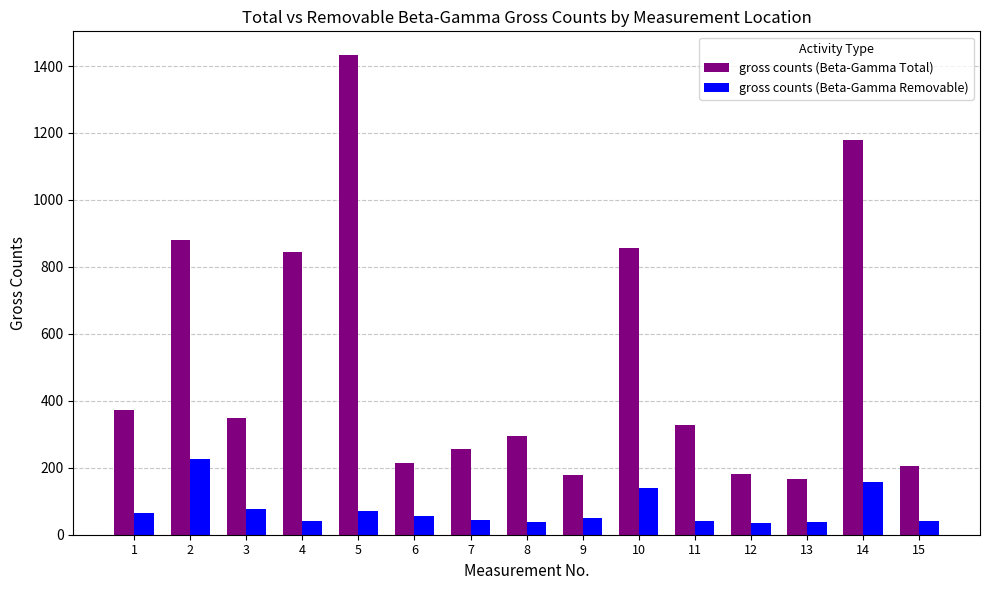

Rank the series at 10 from lowest to highest value.

gross counts (Beta-Gamma Removable), gross counts (Beta-Gamma Total)